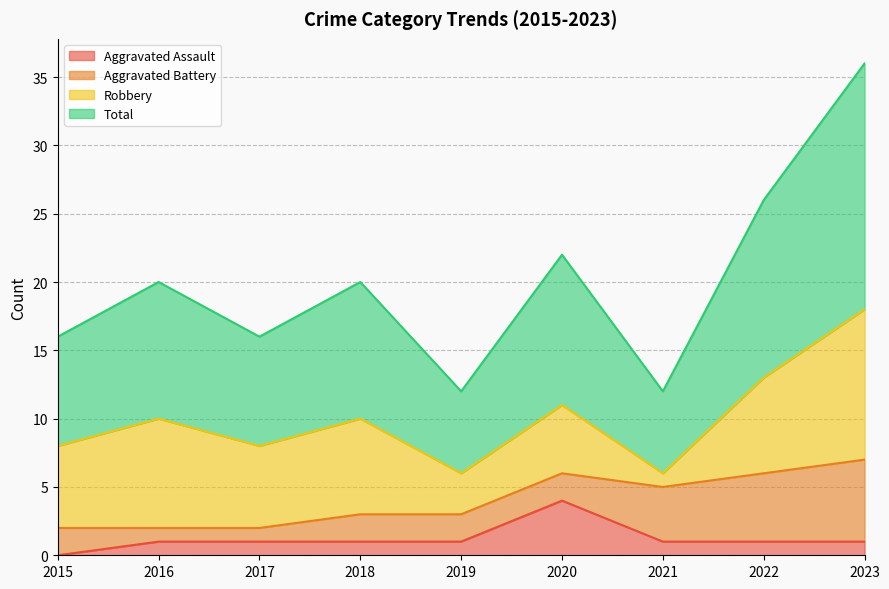

Which category has the highest value in the Aggravated Assault series?

2020